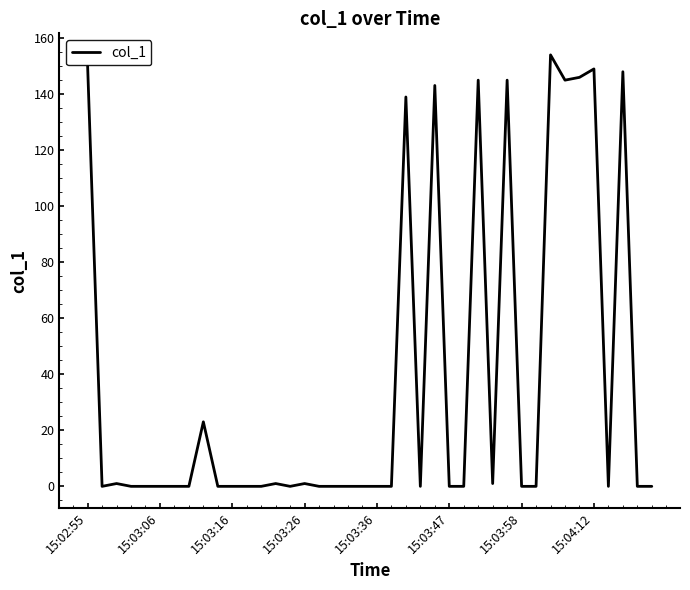

What is the difference between the maximum and minimum values?

153.8